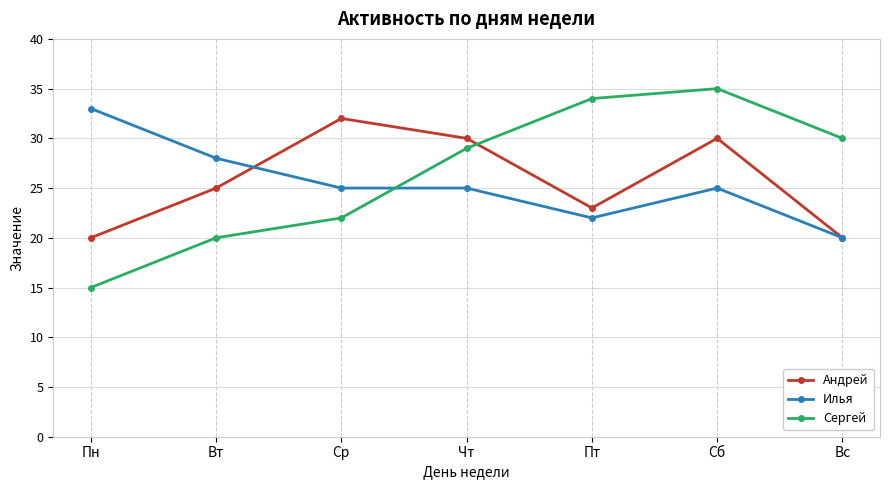

What is the label of the 6th point from the right?

Вт